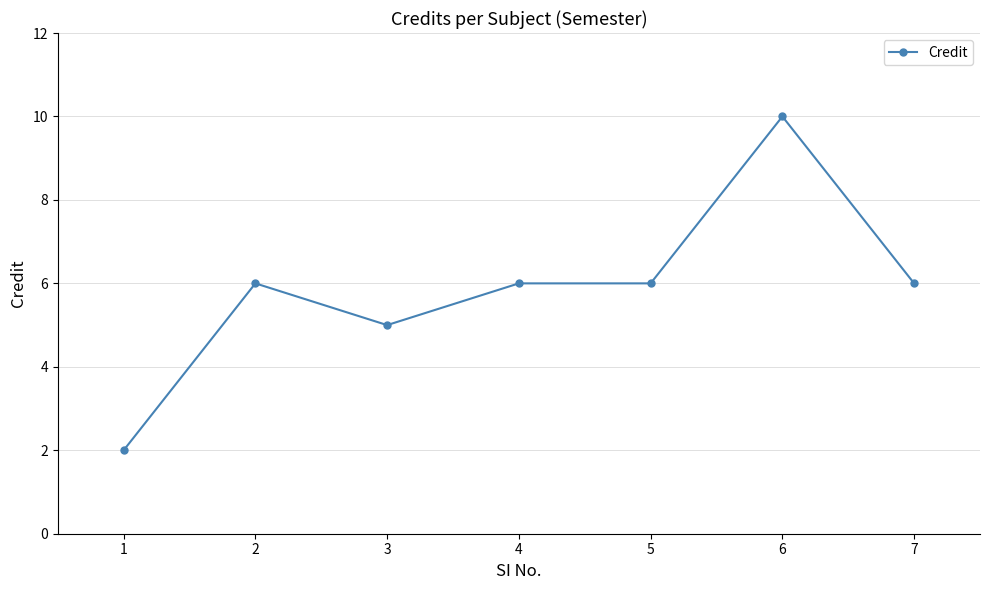

The chart shows a value of 6 at 4. True or false?

True